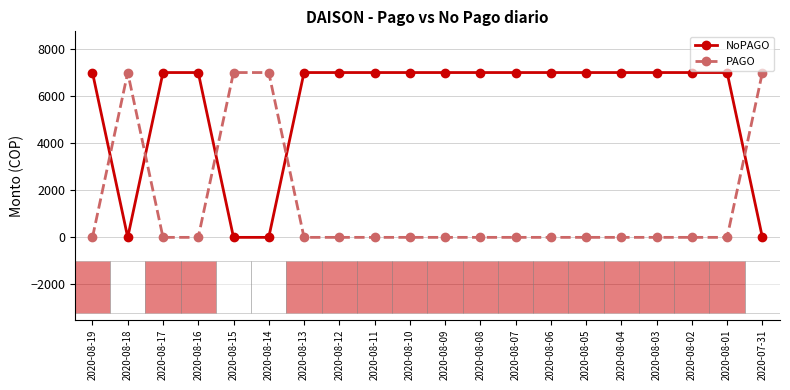

What is the label of the 10th point from the left?

2020-08-10